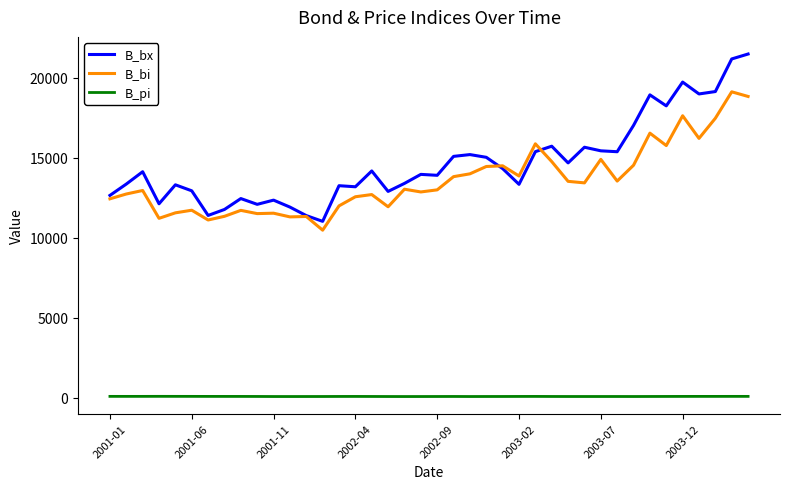

List the series in order of their peak value, lowest first.

B_pi, B_bi, B_bx